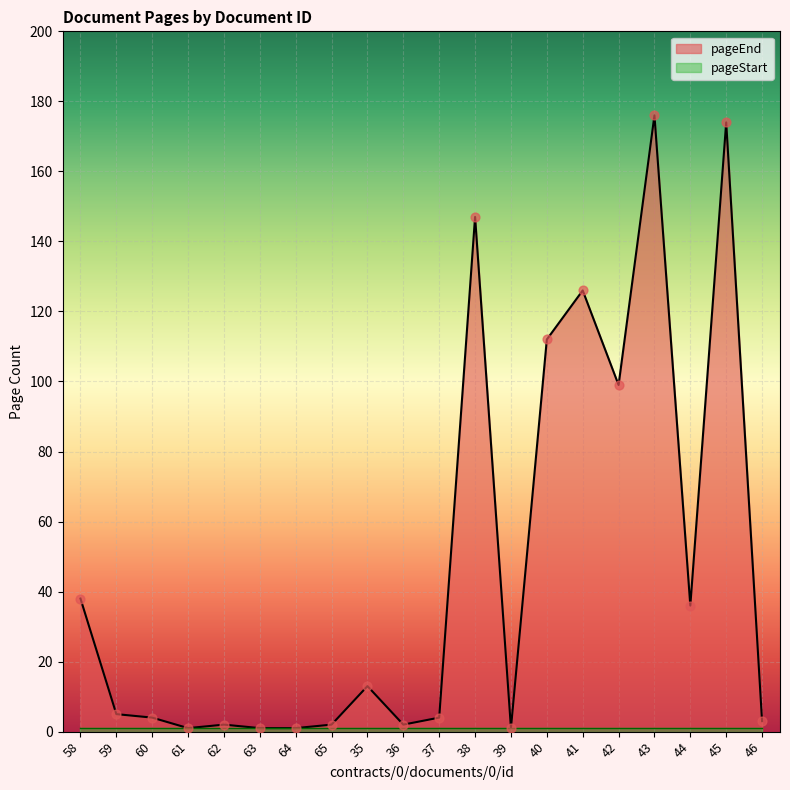

What is the ratio of the value at 44 to the value at 60?

9.0